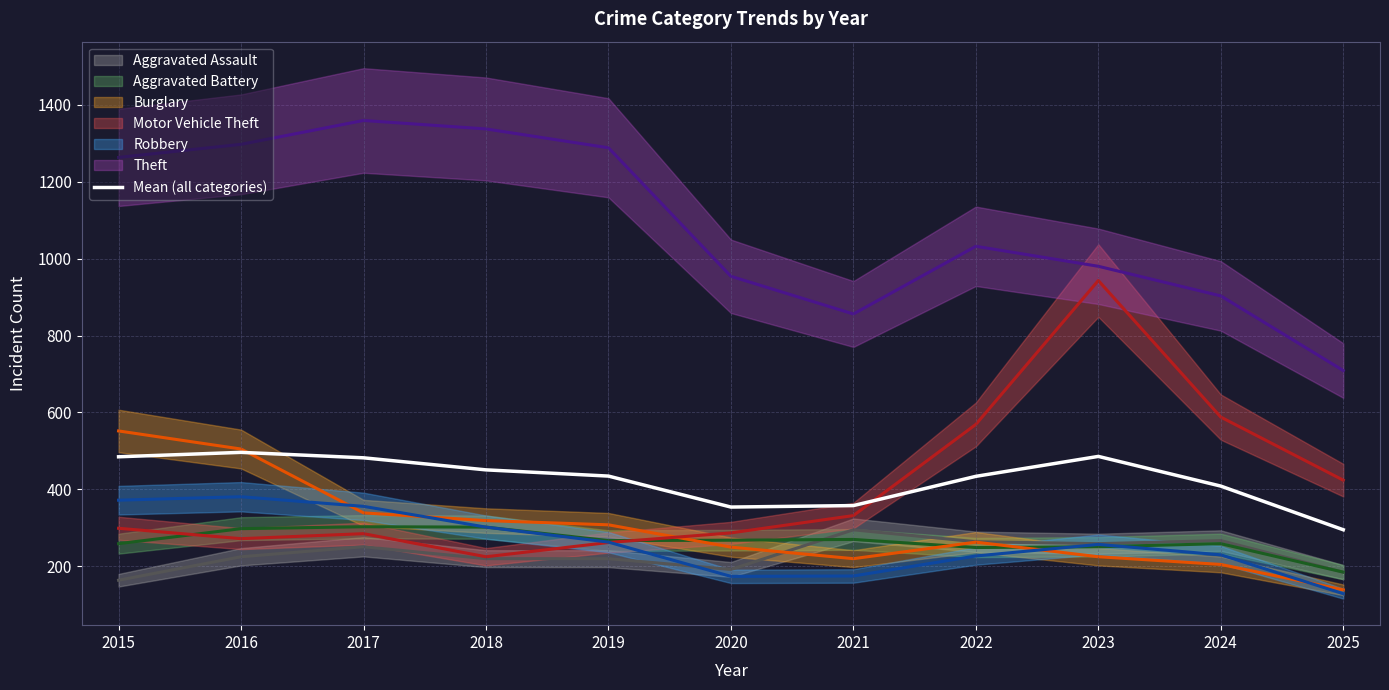

What is the value of the 1st point from the left?

484.8